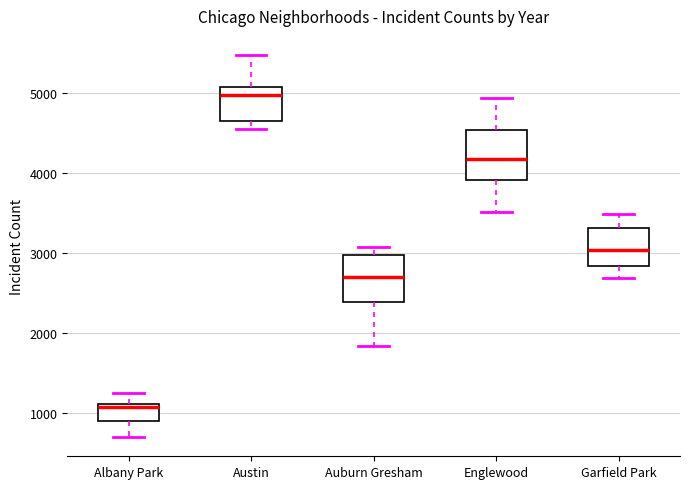

Reading left to right, read every box against the y-axis: the position of its median line, the range the box covers, and the ends of its whiskers. The values are not printed on the chart, so give them approximately, as read against the axis.

Albany Park: median 1100 (just below the box's upper edge), box 900 to 1100, whiskers 700 to 1300
Austin: median 5000, box 4700 to 5100, whiskers 4600 to 5500
Auburn Gresham: median 2700, box 2400 to 3000, whiskers 1800 to 3100
Englewood: median 4200, box 3900 to 4500, whiskers 3500 to 4900
Garfield Park: median 3000, box 2800 to 3300, whiskers 2700 to 3500